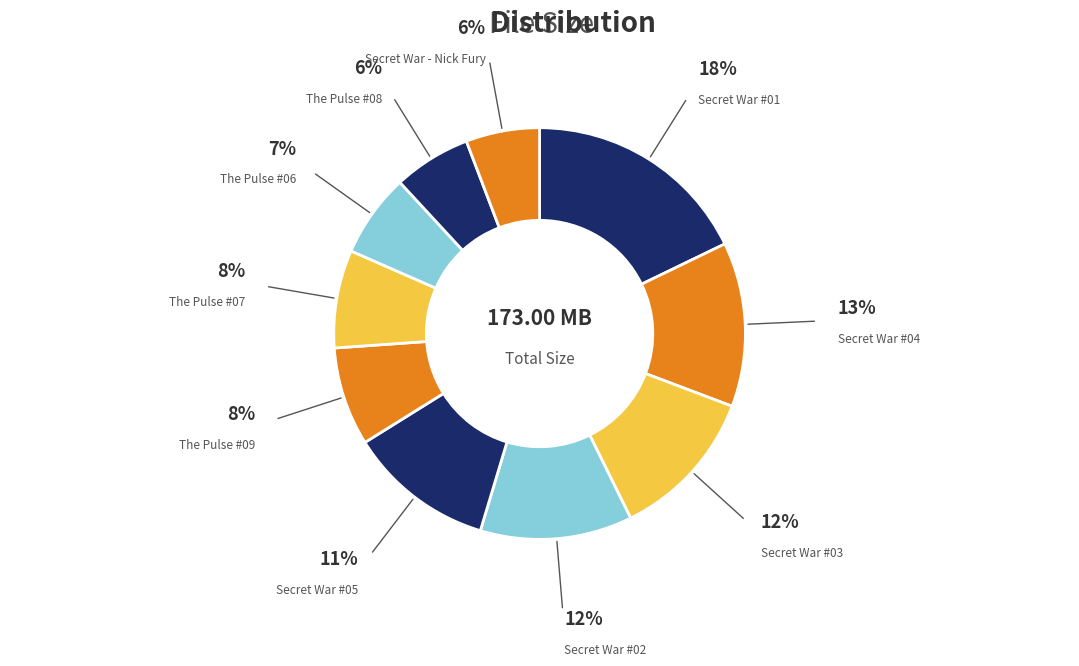

Count the number of slices in the pie.

10